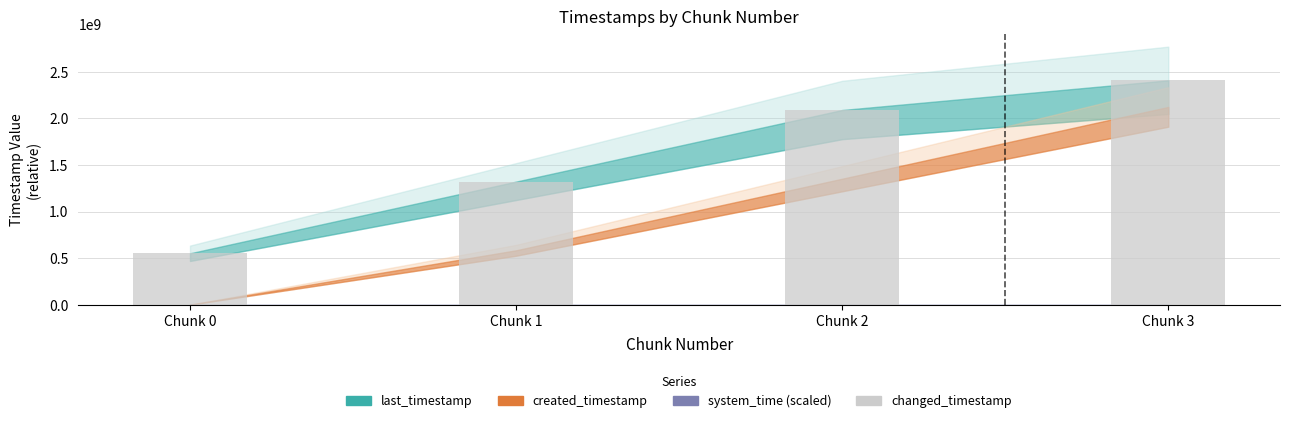

Is it true that the value at Chunk 1 is 1321957374?

True